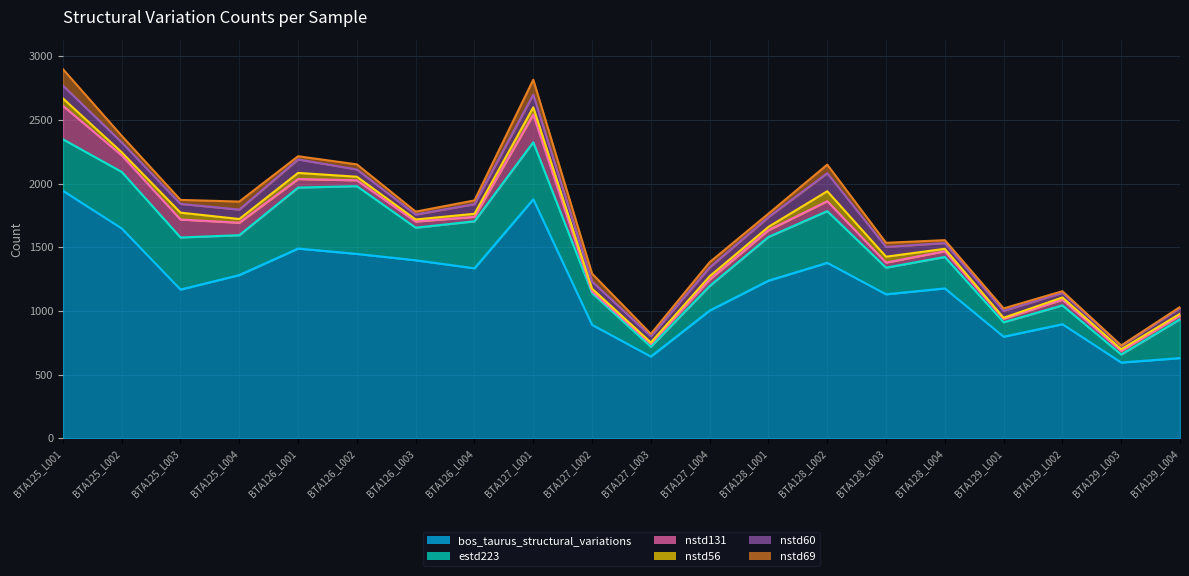

What is the sum of the nstd131 values at BTA126_L001 and BTA129_L004?

97